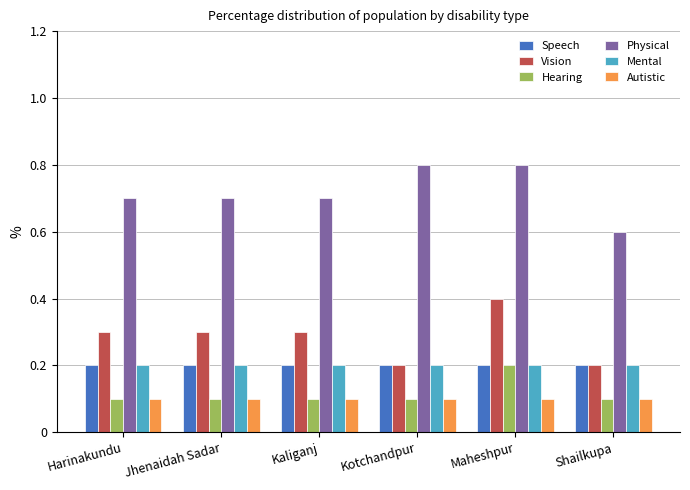

Are the bars horizontal?

No